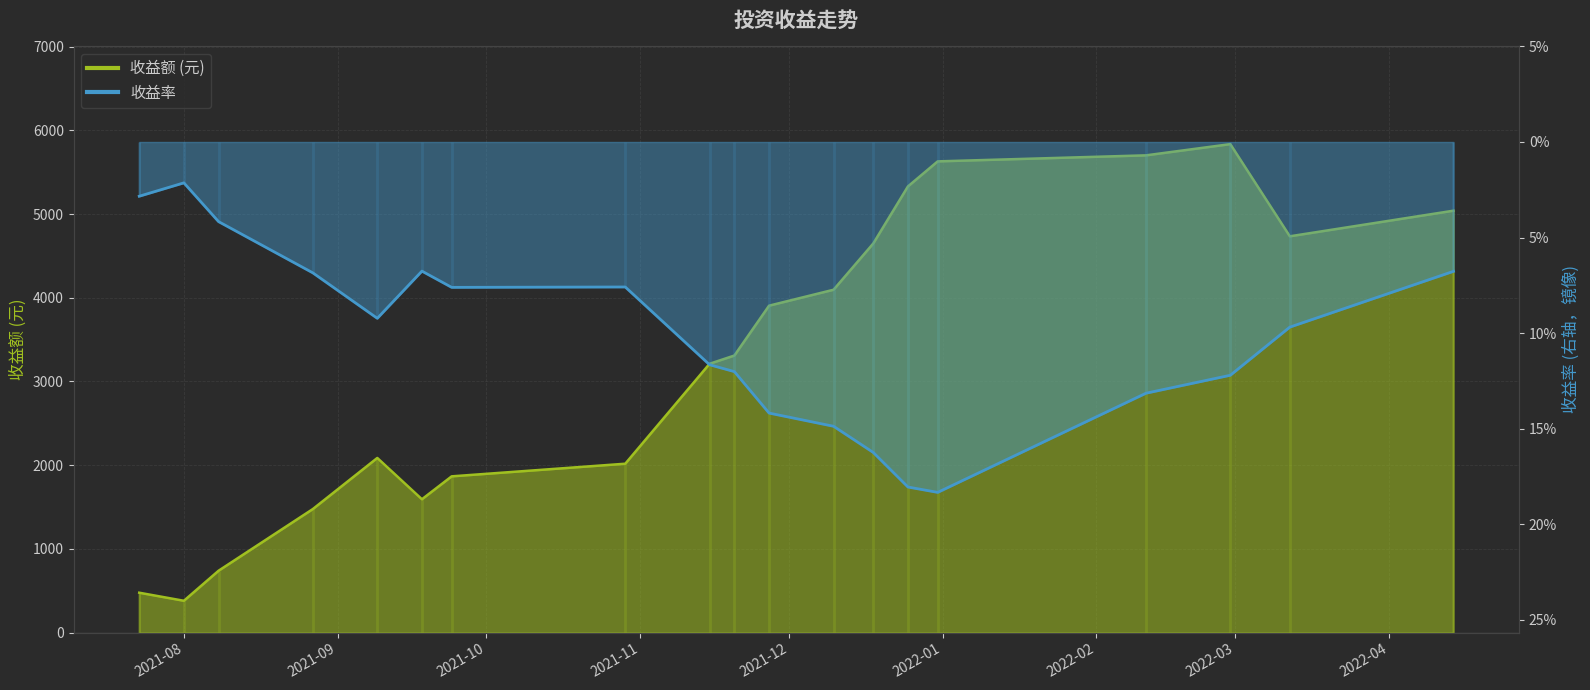

How many interior local peaks does the 收益额 series have?

2